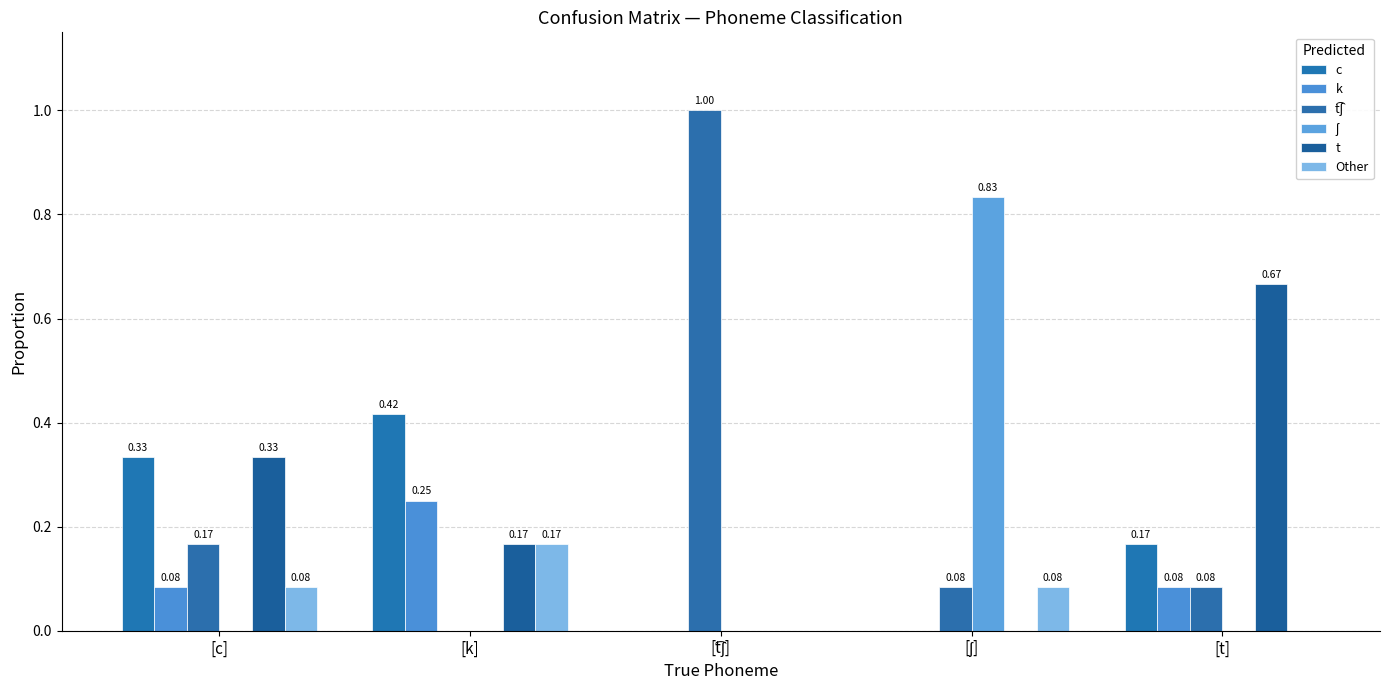

How many groups of bars are there?

5